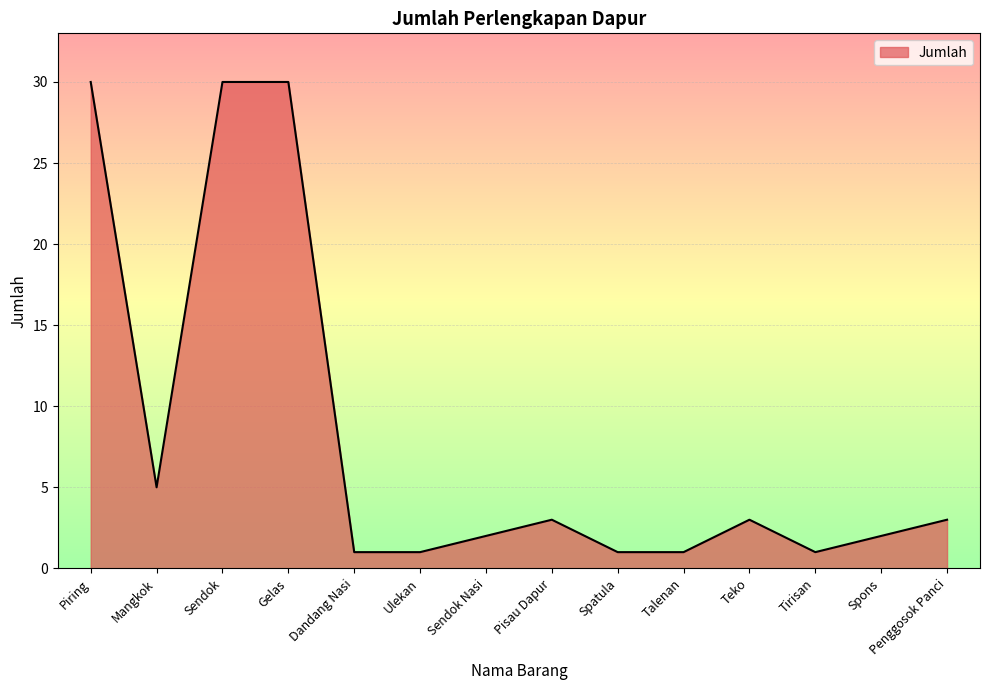

What is the ratio of the value at Sendok to the value at Spons?

15.0